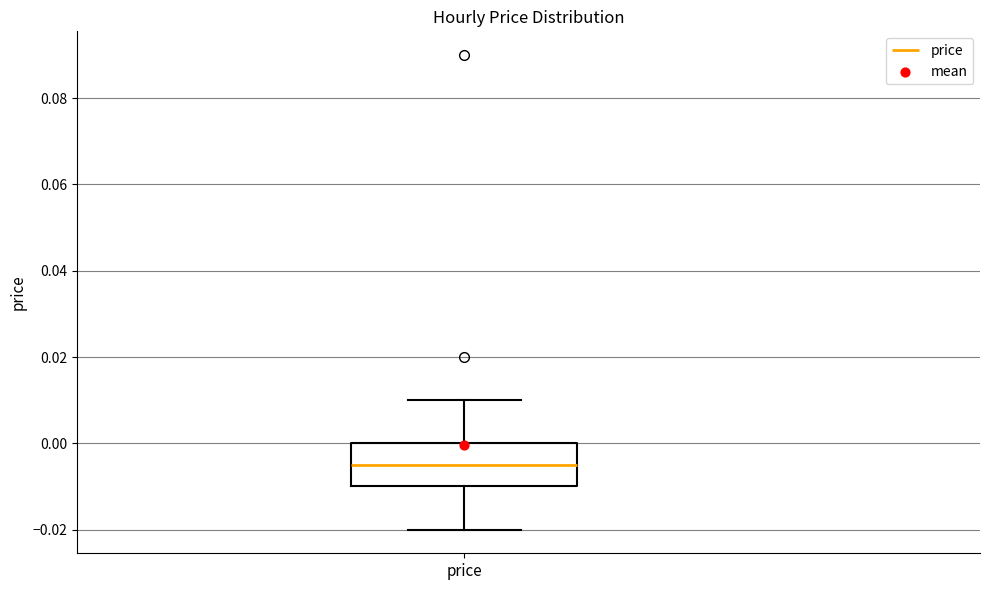

Read this box plot against the y-axis: the position of the median line, the range covered by the box, and the ends of both whiskers. The values are not printed on the chart, so give them approximately, as read against the axis.

median -0.004, box -0.010 to 0.000, whiskers -0.020 to 0.010